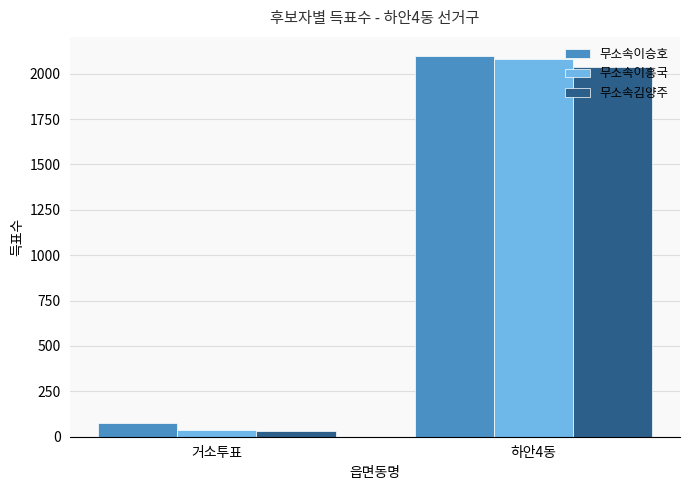

Between 거소투표 and 하안4동, which series saw the biggest shift?

무소속이흥국